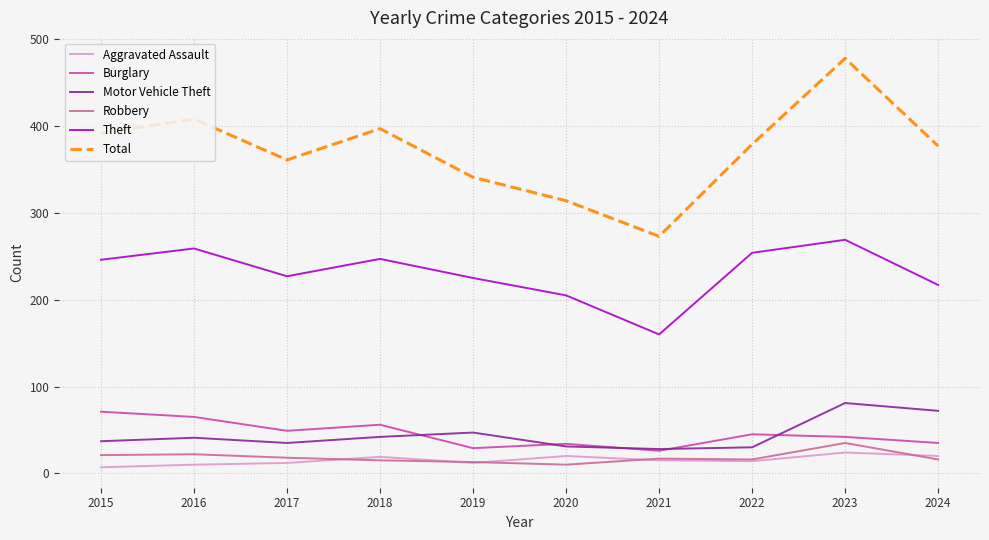

How many lines are shown in the chart?

6